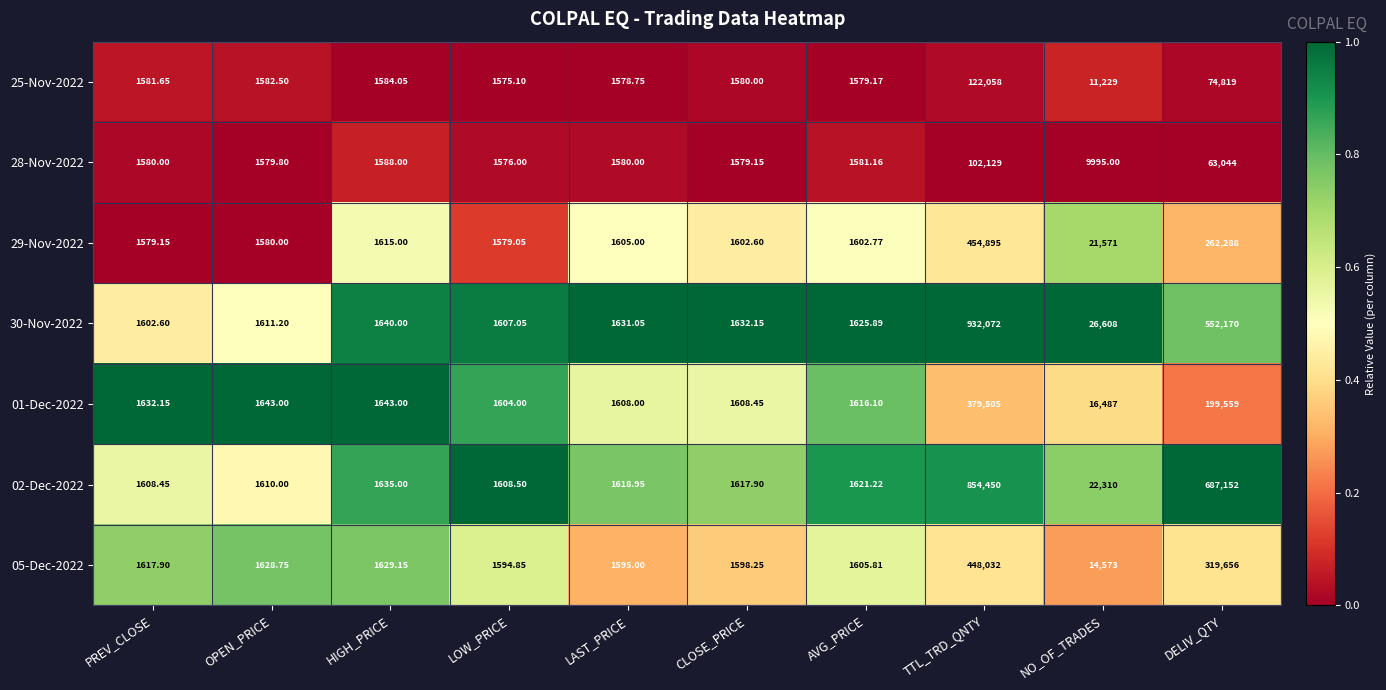

Which category has the lowest value in the 05-Dec-2022 series?

LOW_PRICE